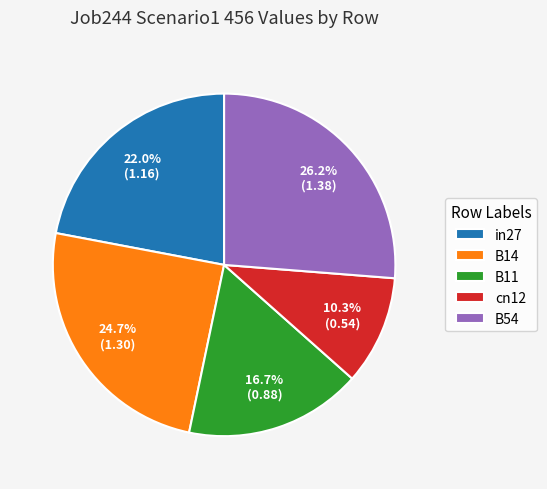

Is there any slice that represents more than half of the pie?

No